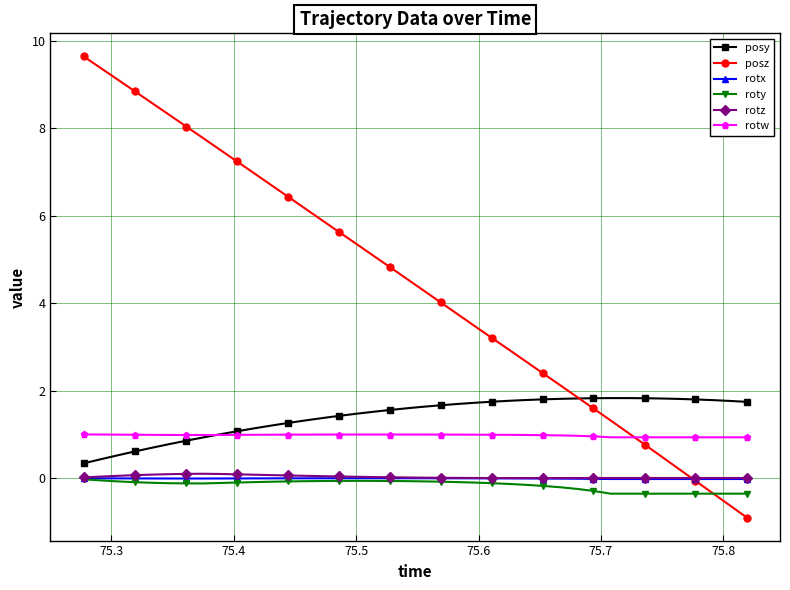

True or false: posy has more than 0 points higher than both neighbors.

True